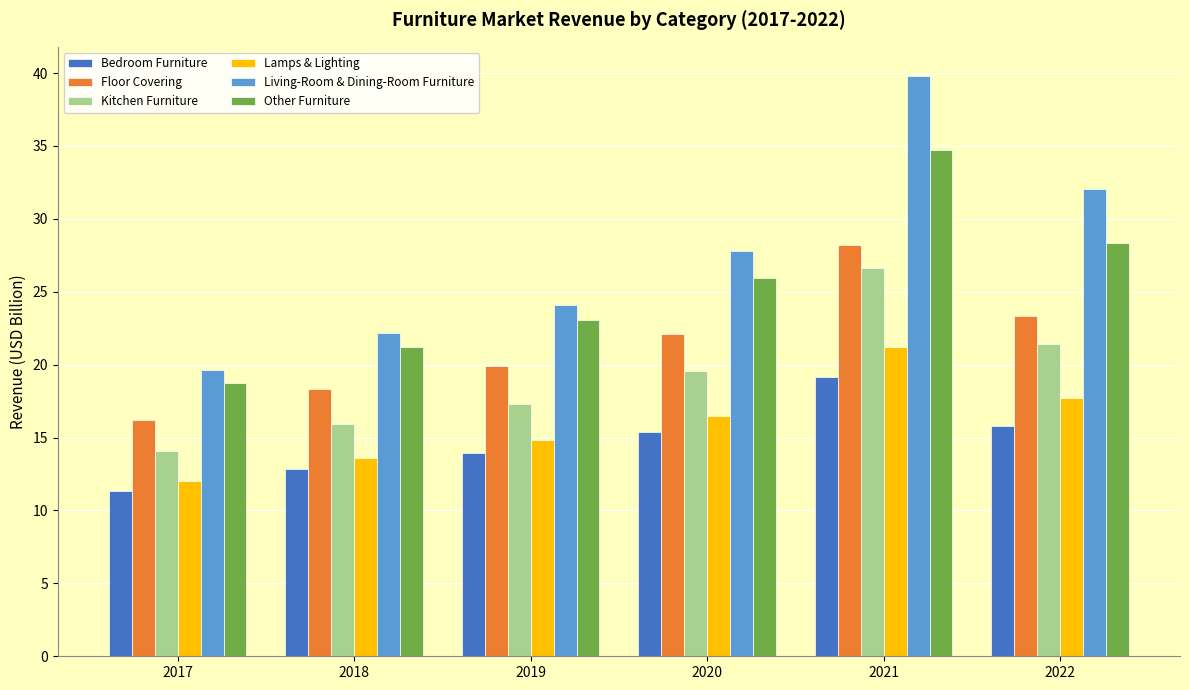

What is the difference between the second highest and second lowest values in the Bedroom Furniture series?

2.9